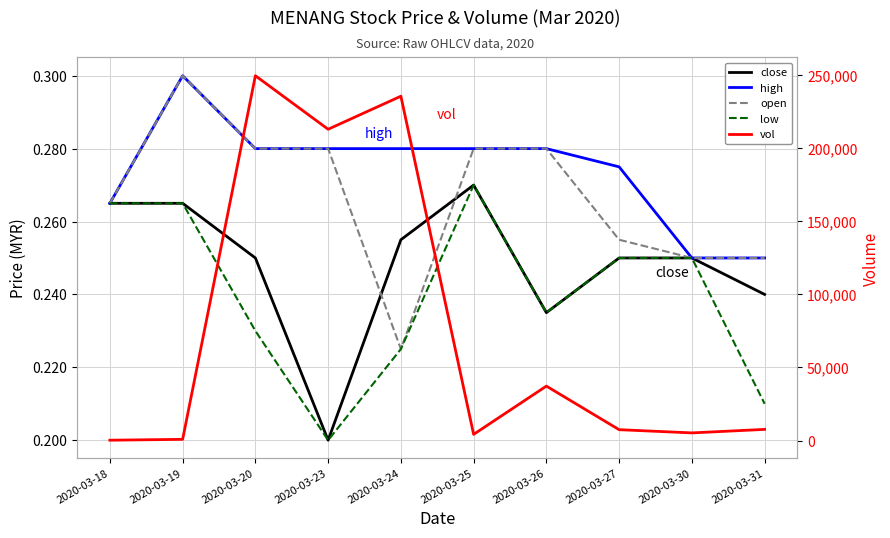

How many close values are between 0 and 1?

10